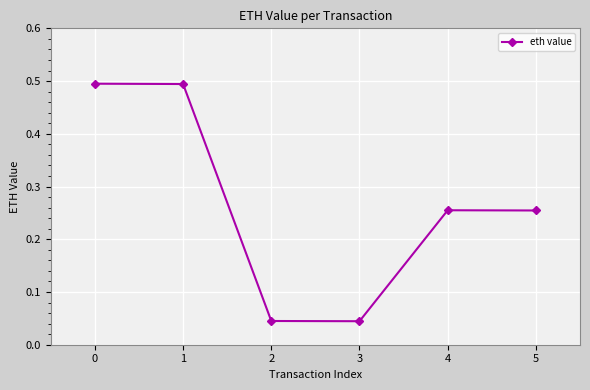

How many interior local peaks (higher than both neighbors) does the data have?

1